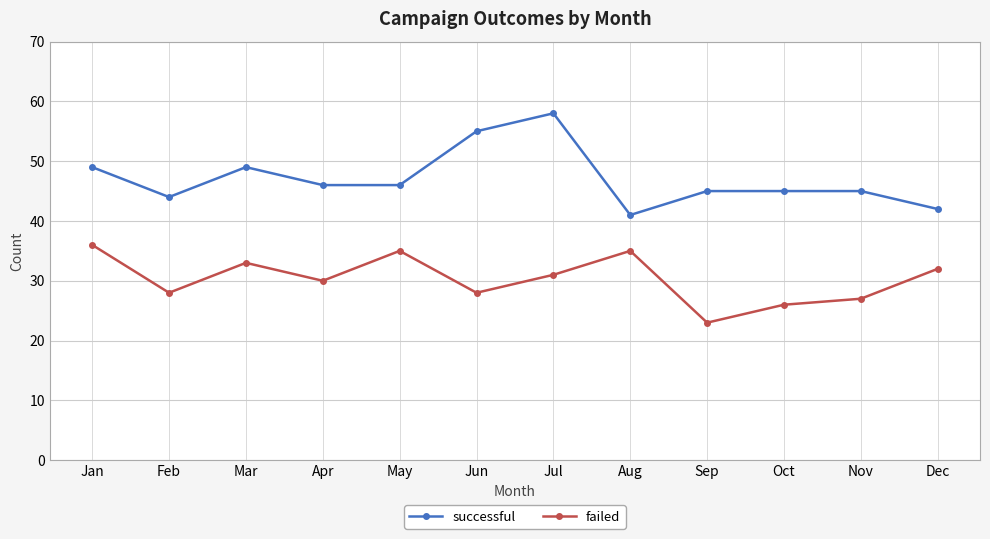

How many categories are shown in the chart?

12